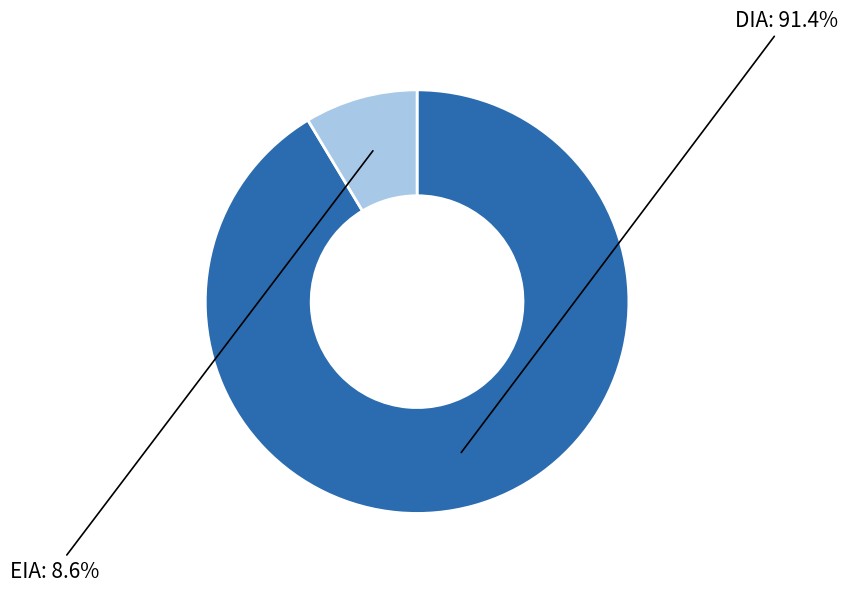

Is there any slice that represents more than half of the pie?

Yes